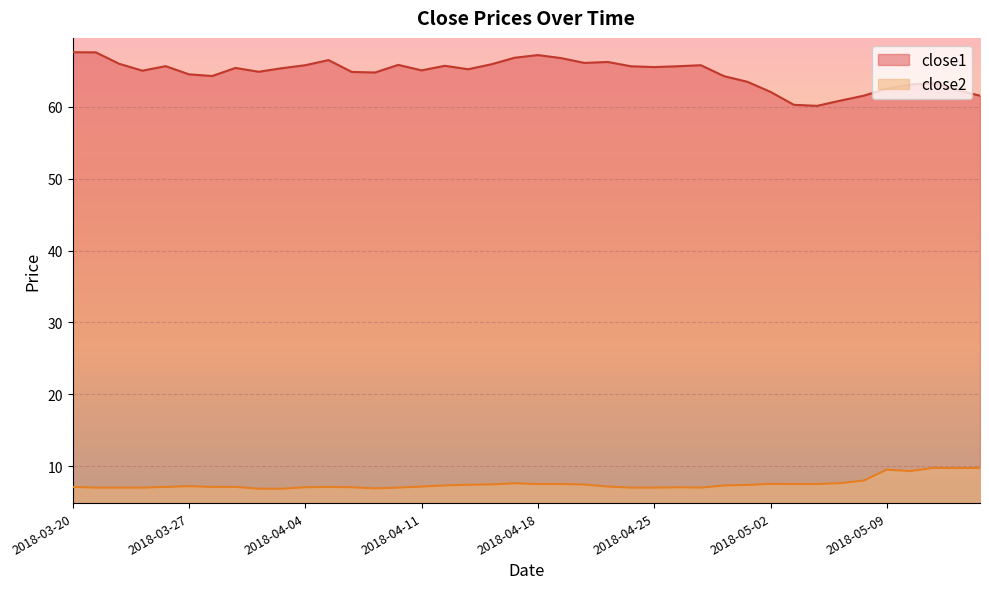

Reading left to right, extract all data points from this chart.

close1: 67.6	67.6	66.0	65.0	65.6	64.5	64.3	65.4	64.9	65.4	65.8	66.5	64.8	64.8	65.8	65.1	65.7	65.2	65.9	66.8	67.2	66.8	66.1	66.2	65.6	65.5	65.6	65.8	64.2	63.5	62.1	60.3	60.1	60.9	61.5	62.5	63.1	63.3	62.3	61.5
close2: 7.1	7.0	7.0	7.0	7.1	7.2	7.1	7.1	6.9	6.9	7.1	7.1	7.1	6.9	7.0	7.2	7.3	7.4	7.5	7.6	7.5	7.5	7.5	7.2	7.0	7.0	7.1	7.0	7.3	7.4	7.5	7.5	7.5	7.7	8.0	9.5	9.3	9.8	9.8	9.8